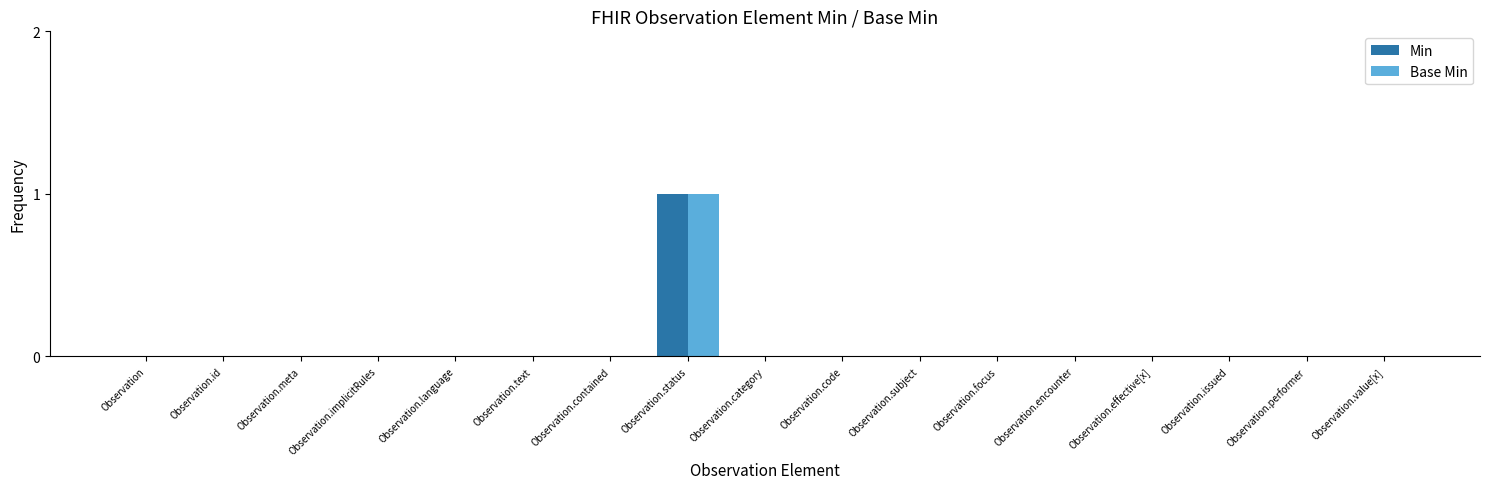

True or false: Base Min has a value of 1 at Observation.contained.

False